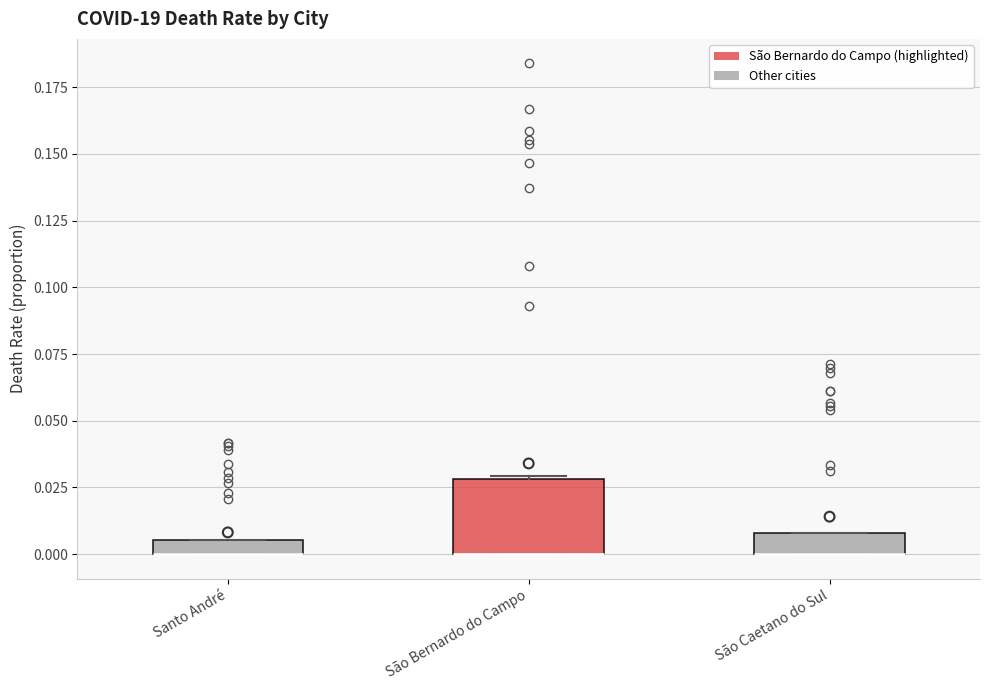

Comparing the boxes themselves (not the whiskers), which one is the tallest?

São Bernardo do Campo